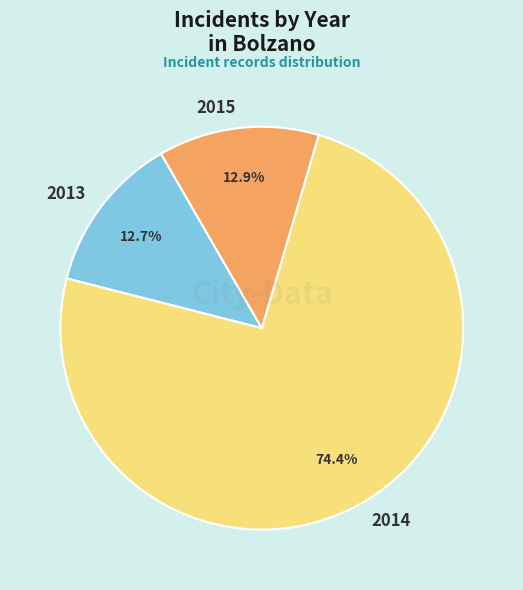

What percentage is NOT represented by 2013?

87.3%